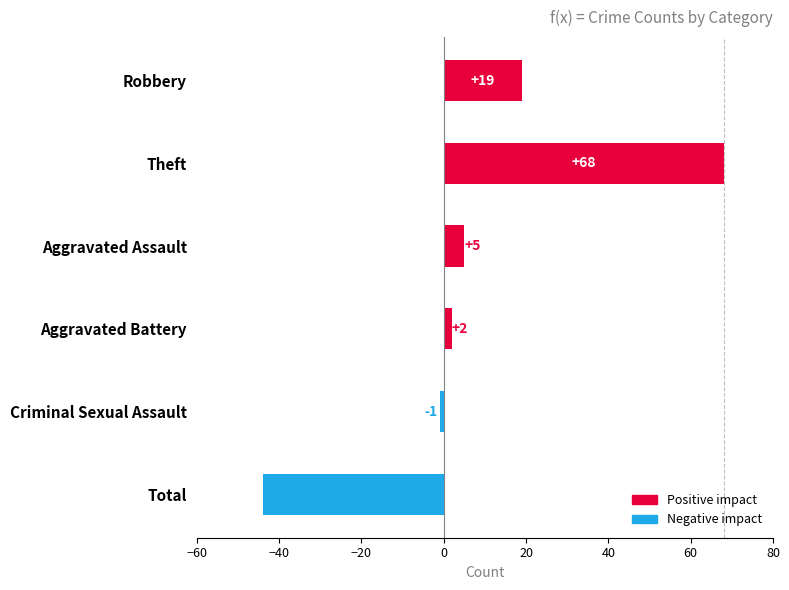

What is the average value?

8